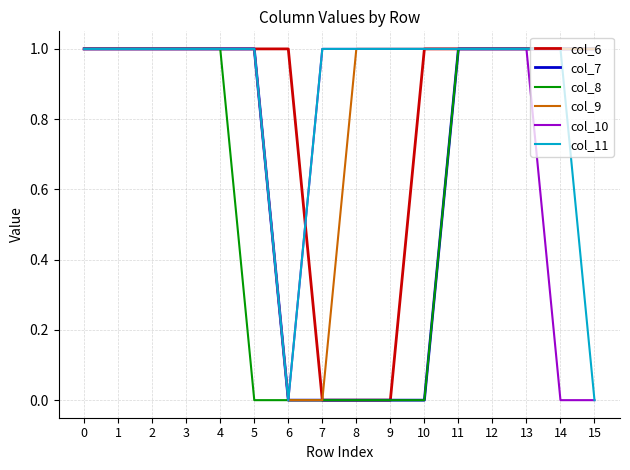

How many col_10 values are between 1 and 2?

13